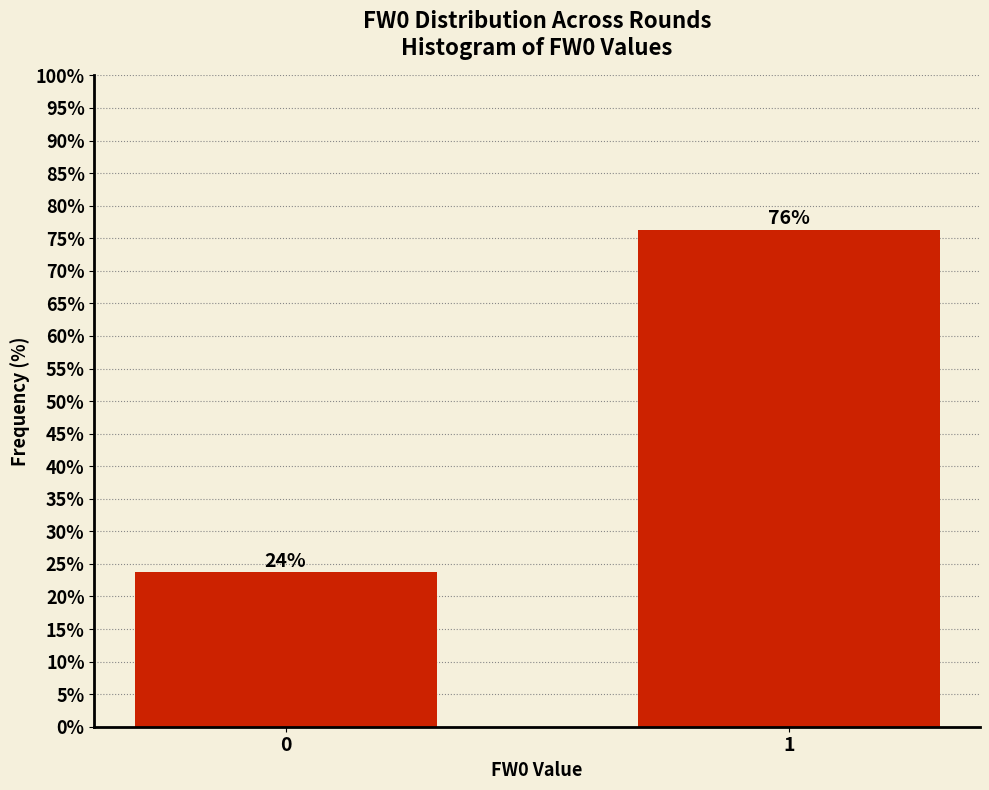

What is the greatest value displayed?

76.3